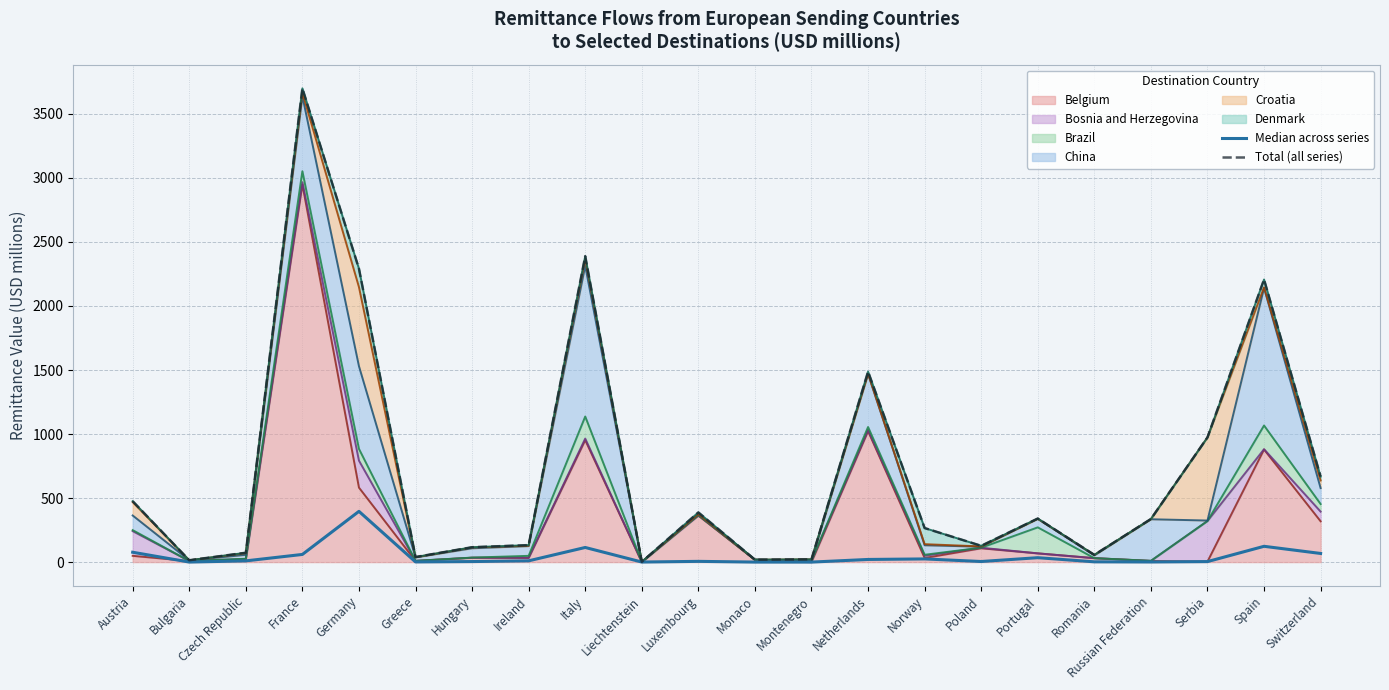

What is the sum of the Median across series values at Bulgaria and Austria?

77.1